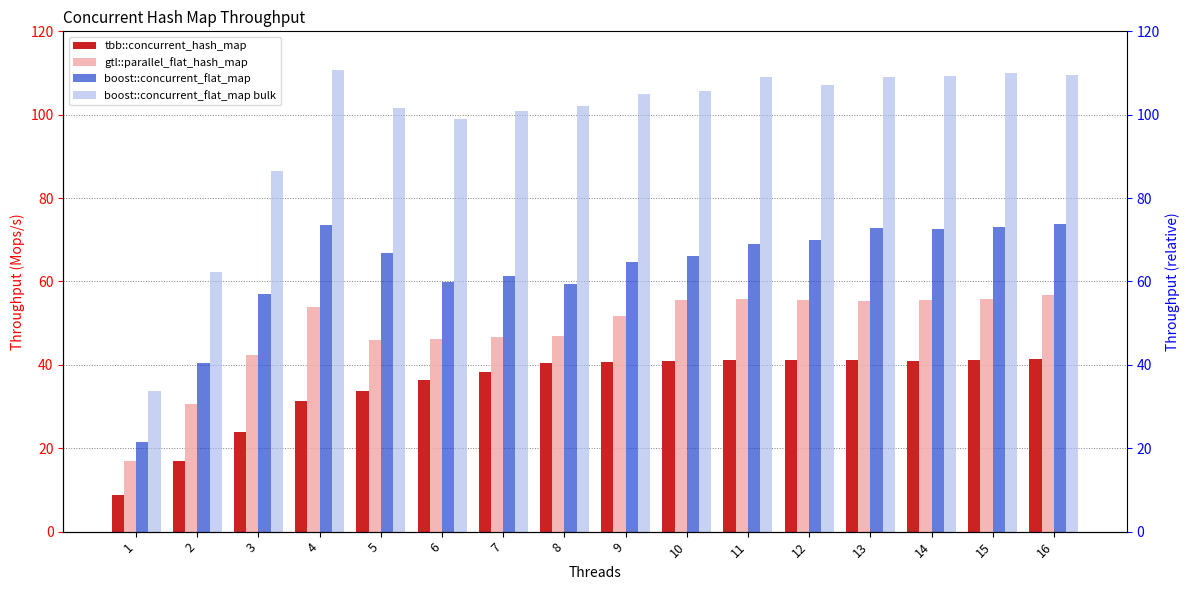

Reading right to left, extract all data points from this chart.

tbb::concurrent_hash_map: 41.3	41.2	41.0	41.1	41.2	41.3	41.0	40.6	40.5	38.3	36.3	33.8	31.4	24.0	16.8	8.9
gtl::parallel_flat_hash_map: 56.9	55.9	55.6	55.2	55.6	55.8	55.5	51.8	47.0	46.7	46.3	46.0	54.0	42.4	30.6	16.9
boost::concurrent_flat_map: 73.7	73.2	72.6	72.8	70.1	69.1	66.2	64.8	59.4	61.3	59.9	66.7	73.7	56.9	40.5	21.5
boost::concurrent_flat_map bulk: 109.5	109.9	109.2	109.0	107.2	109.0	105.6	105.0	102.0	100.8	99.0	101.7	110.7	86.6	62.4	33.7